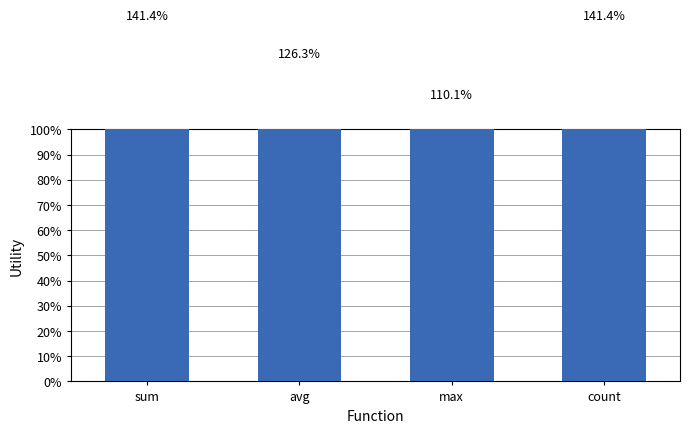

How many values are between 1 and 2?

4